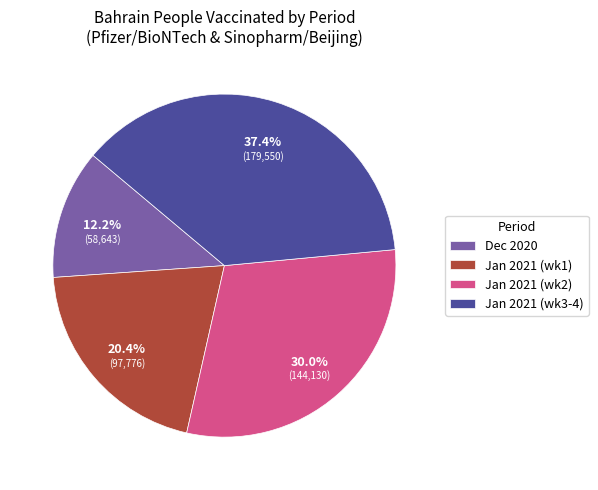

Does Jan 2021 (wk1) represent more than half of the total?

No